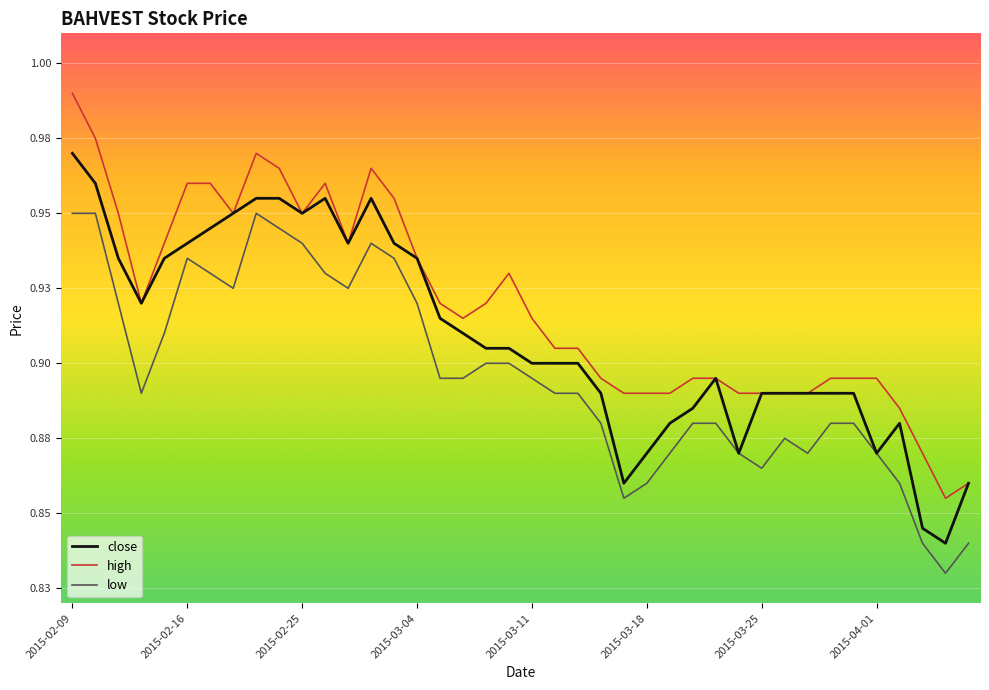

Reading left to right, list all the values displayed in this chart.

close: 1.0	1.0	0.9	0.9	0.9	0.9	0.9	0.9	1.0	1.0	0.9	1.0	0.9	1.0	0.9	0.9	0.9	0.9	0.9	0.9	0.9	0.9	0.9	0.9	0.9	0.9	0.9	0.9	0.9	0.9	0.9	0.9	0.9	0.9	0.9	0.9	0.9	0.8	0.8	0.9
high: 1.0	1.0	0.9	0.9	0.9	1.0	1.0	0.9	1.0	1.0	0.9	1.0	0.9	1.0	1.0	0.9	0.9	0.9	0.9	0.9	0.9	0.9	0.9	0.9	0.9	0.9	0.9	0.9	0.9	0.9	0.9	0.9	0.9	0.9	0.9	0.9	0.9	0.9	0.9	0.9
low: 0.9	0.9	0.9	0.9	0.9	0.9	0.9	0.9	0.9	0.9	0.9	0.9	0.9	0.9	0.9	0.9	0.9	0.9	0.9	0.9	0.9	0.9	0.9	0.9	0.9	0.9	0.9	0.9	0.9	0.9	0.9	0.9	0.9	0.9	0.9	0.9	0.9	0.8	0.8	0.8